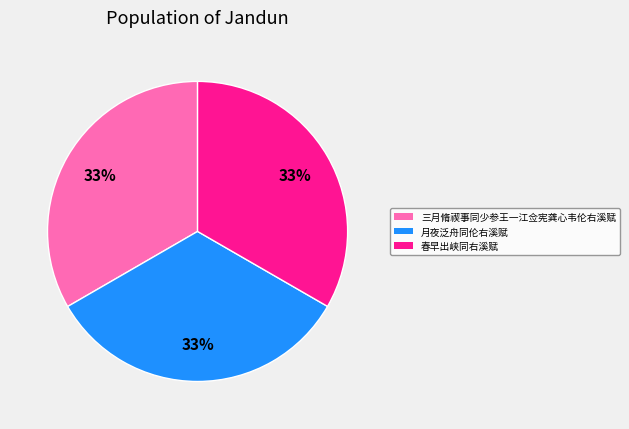

To the nearest percent, what is the average slice percentage?

33%